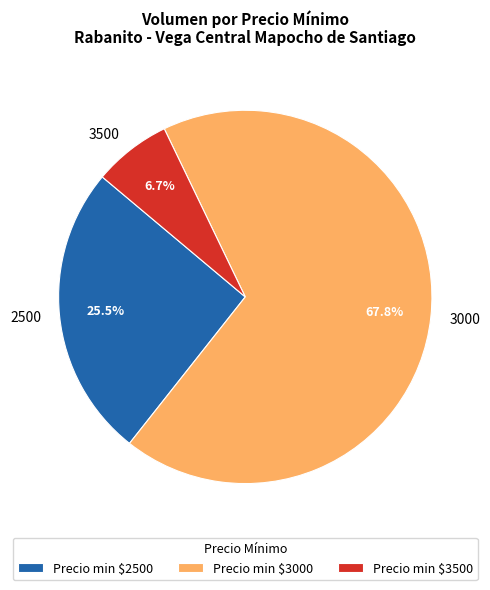

Does 2500 account for over 50% of the chart?

No